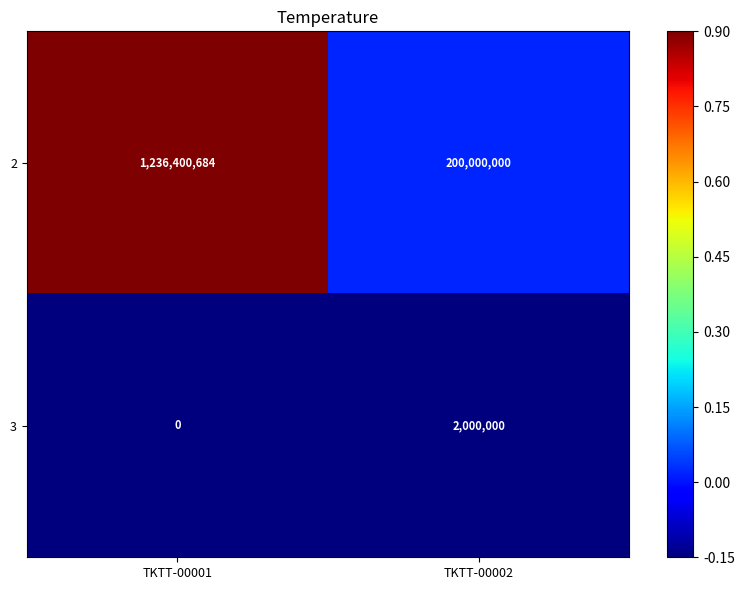

How many data points does each series have?

2